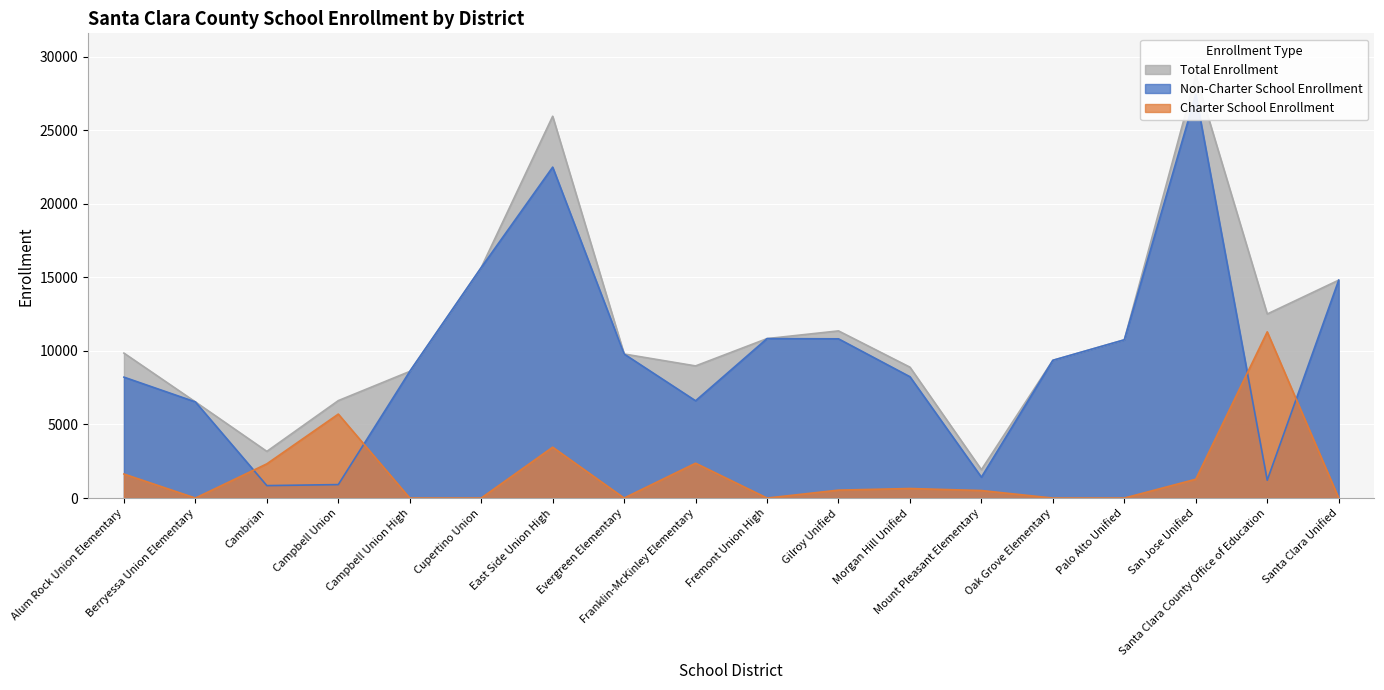

What is the label of the 7th point from the right?

Morgan Hill Unified